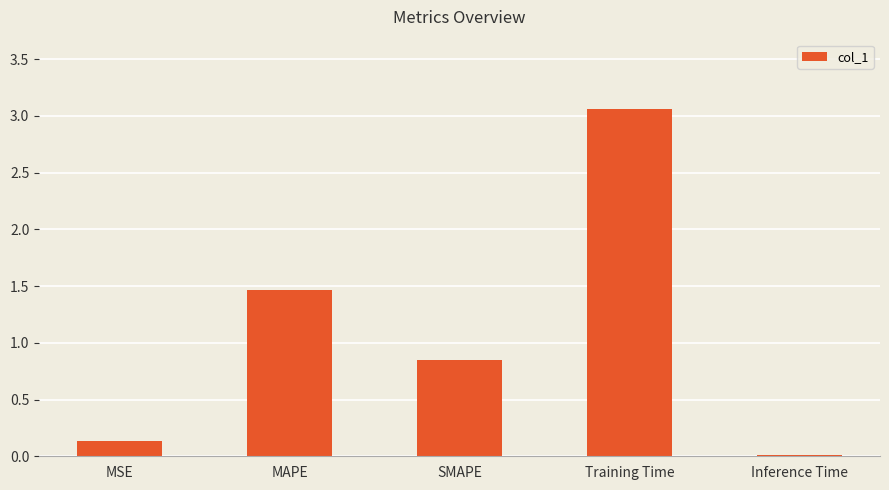

True or false: the data shows 1.2 at SMAPE.

False